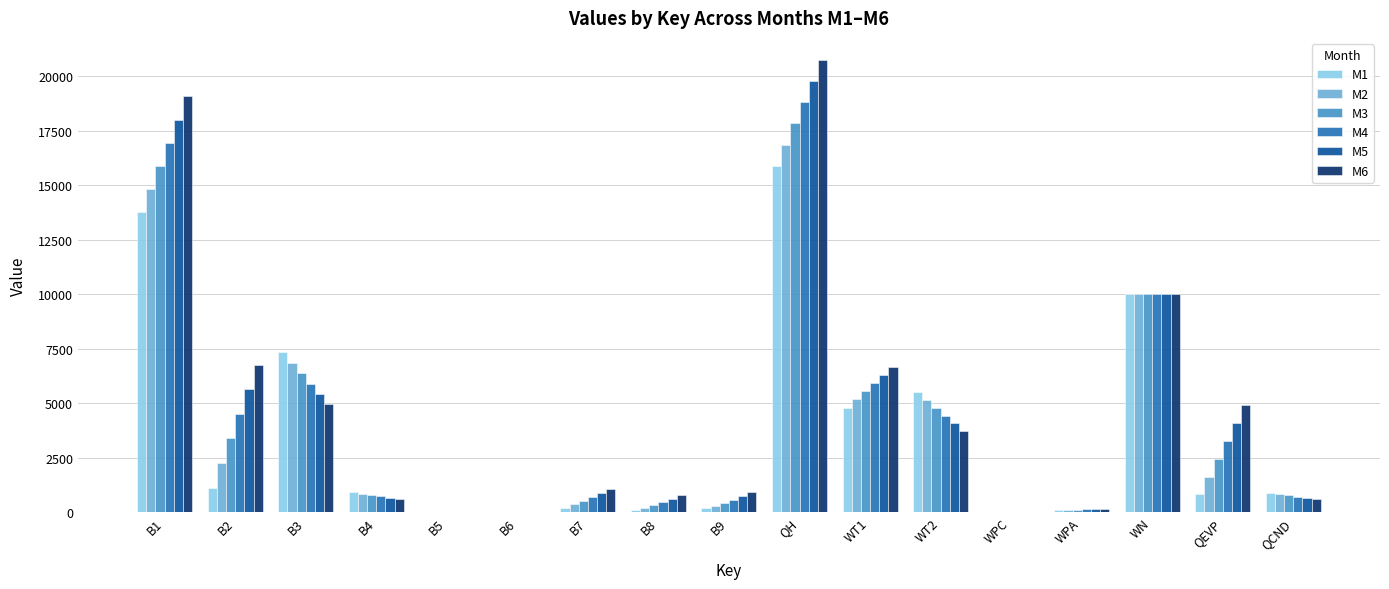

The value of M2 at B9 is 286.2. True or false?

True